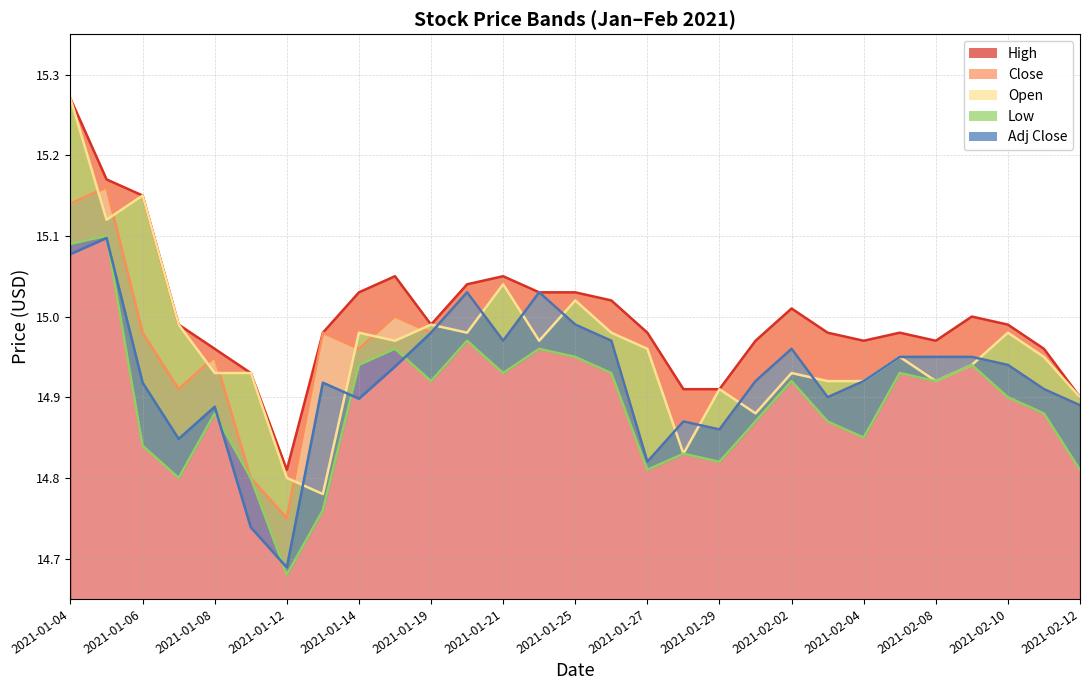

Which series has the largest total across all categories?

High